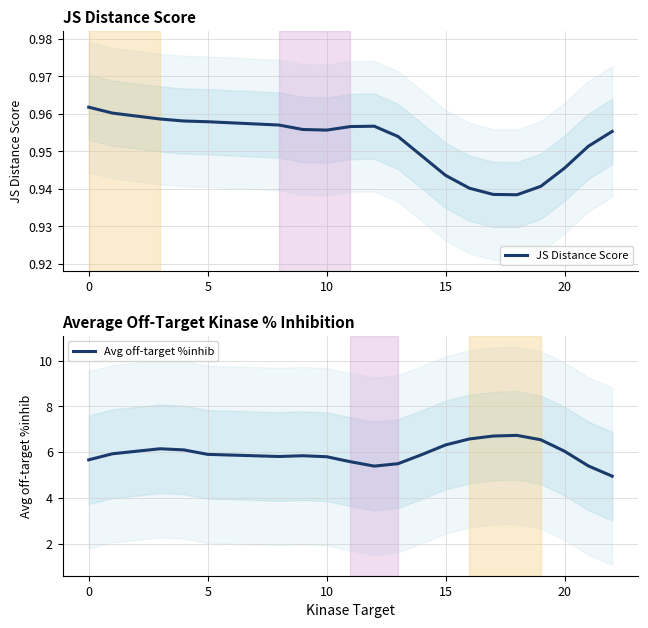

True or false: JS Distance Score and Avg off-target %inhib intersect in this chart.

False